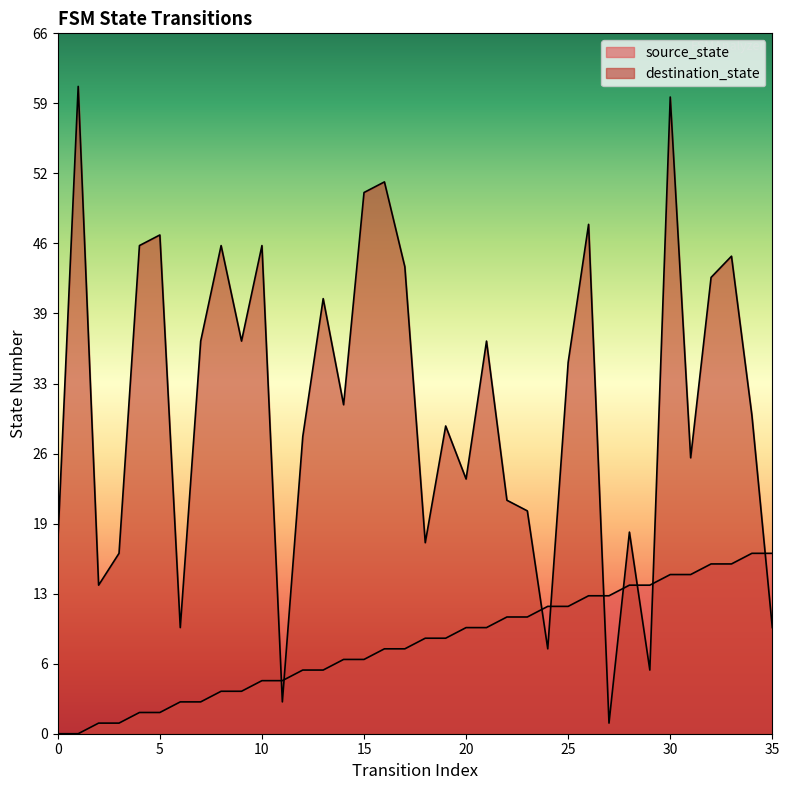

What is the value of the source_state point at the 7th from the left?

3